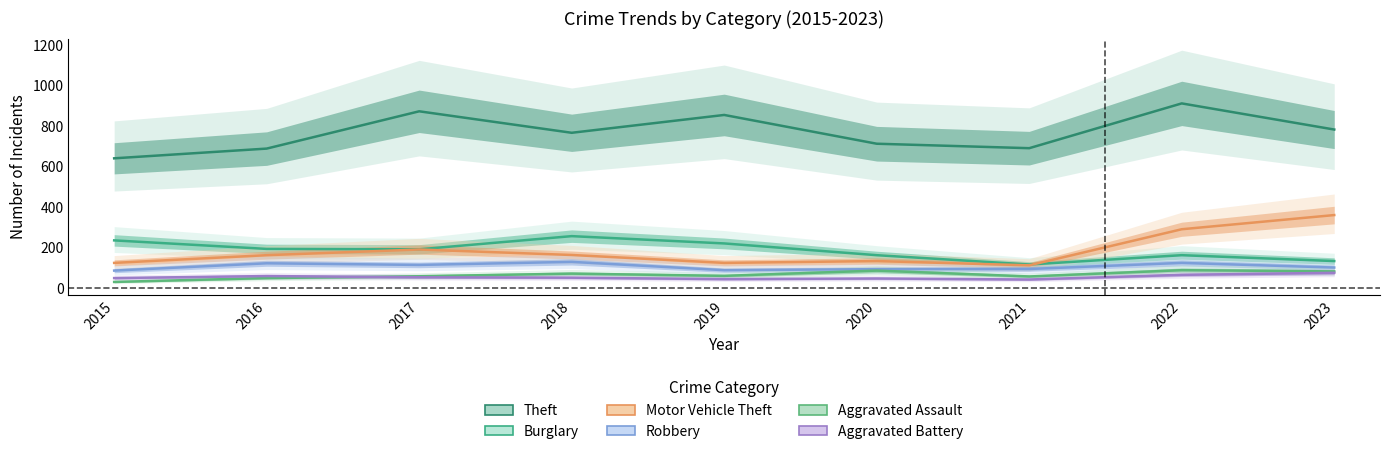

True or false: Robbery and Burglary cross at least once.

False